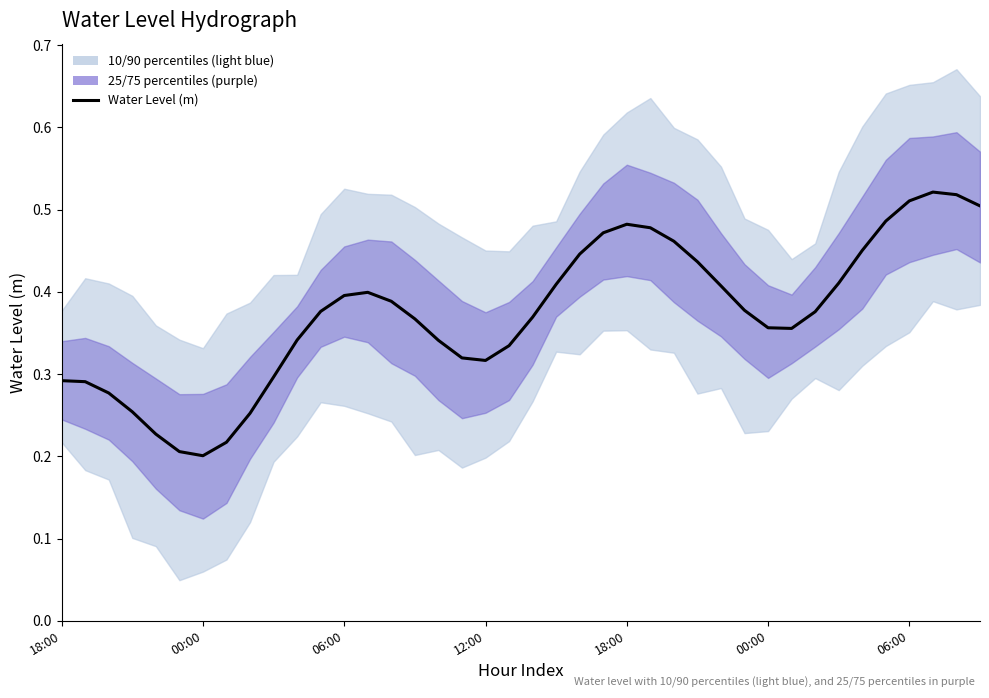

What is the average value?

0.4